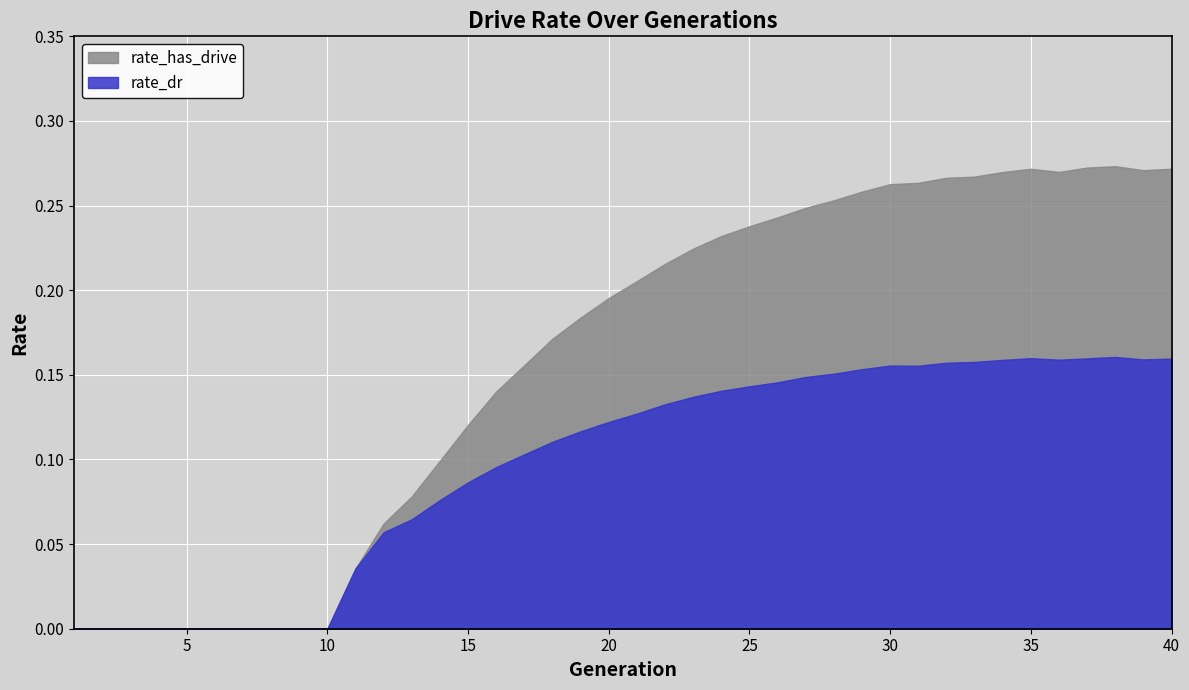

How many series are shown in this chart?

2